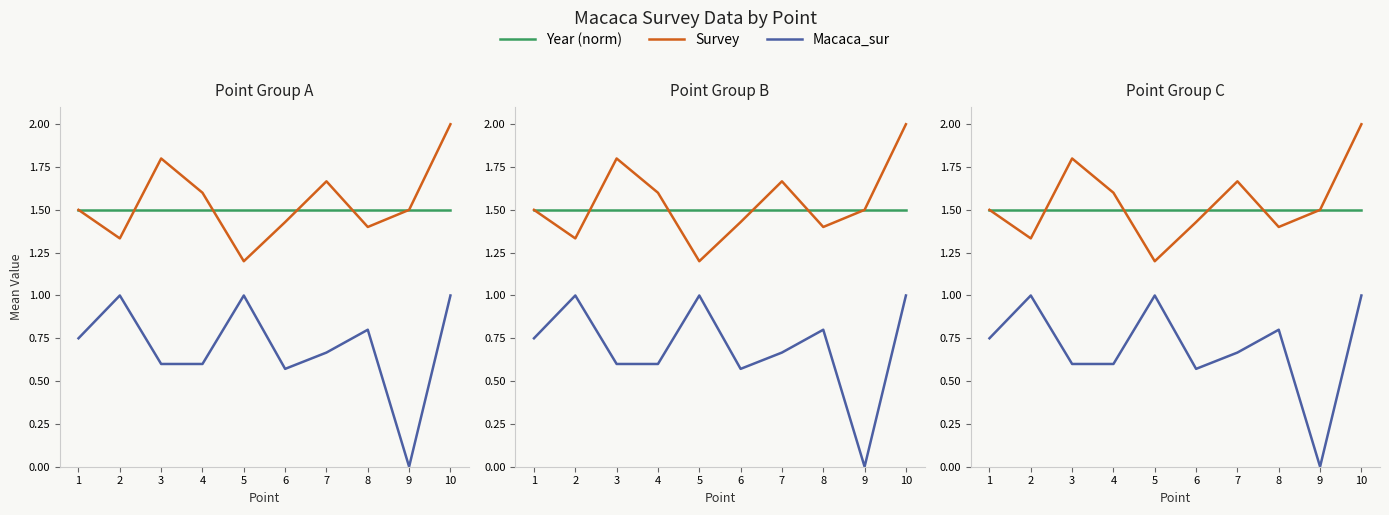

Rank the series by their maximum value, from highest to lowest.

Survey, Year (norm), Macaca_sur